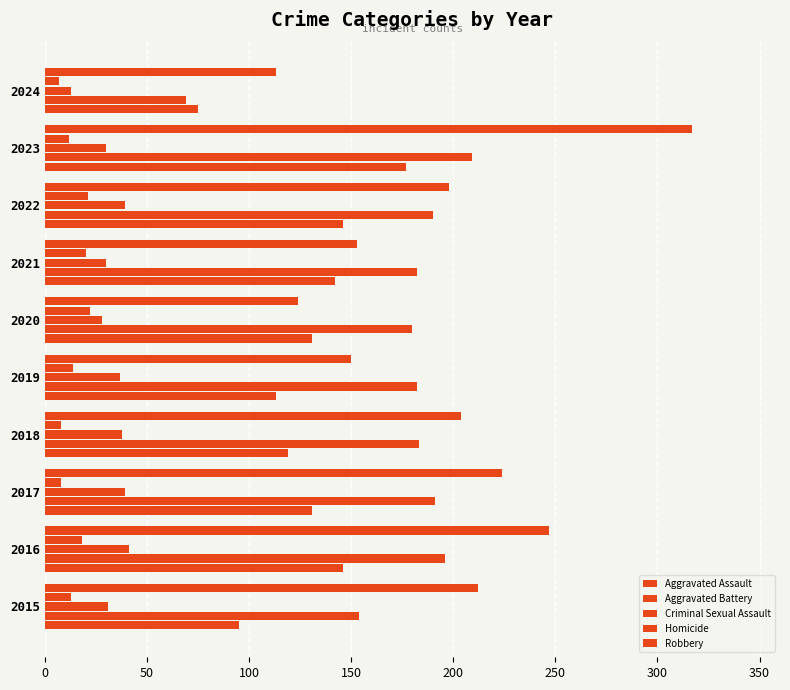

How many series are shown in this chart?

5